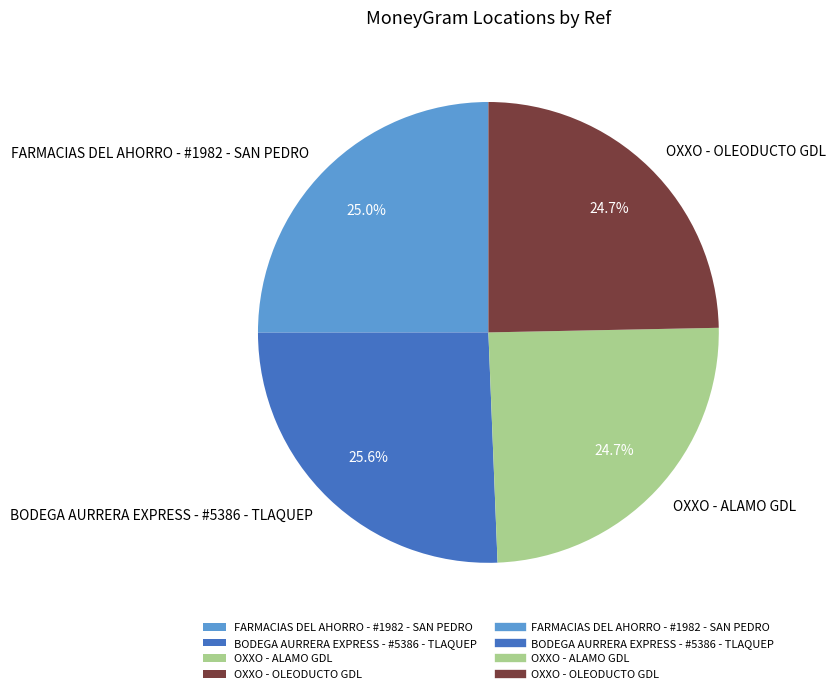

To the nearest percent, what portion does OXXO - ALAMO GDL represent?

25%